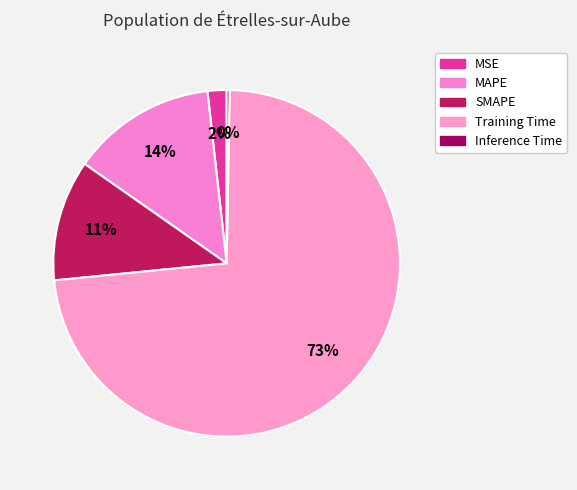

True or false: MAPE accounts for 28% of the total.

False